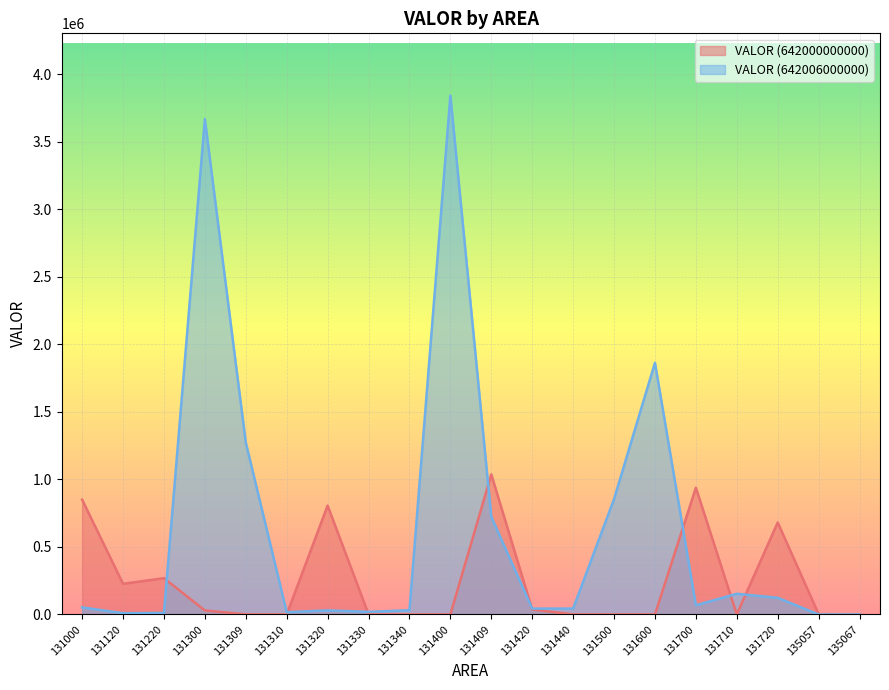

What are all the series names shown in the legend?

VALOR (642000000000), VALOR (642006000000)